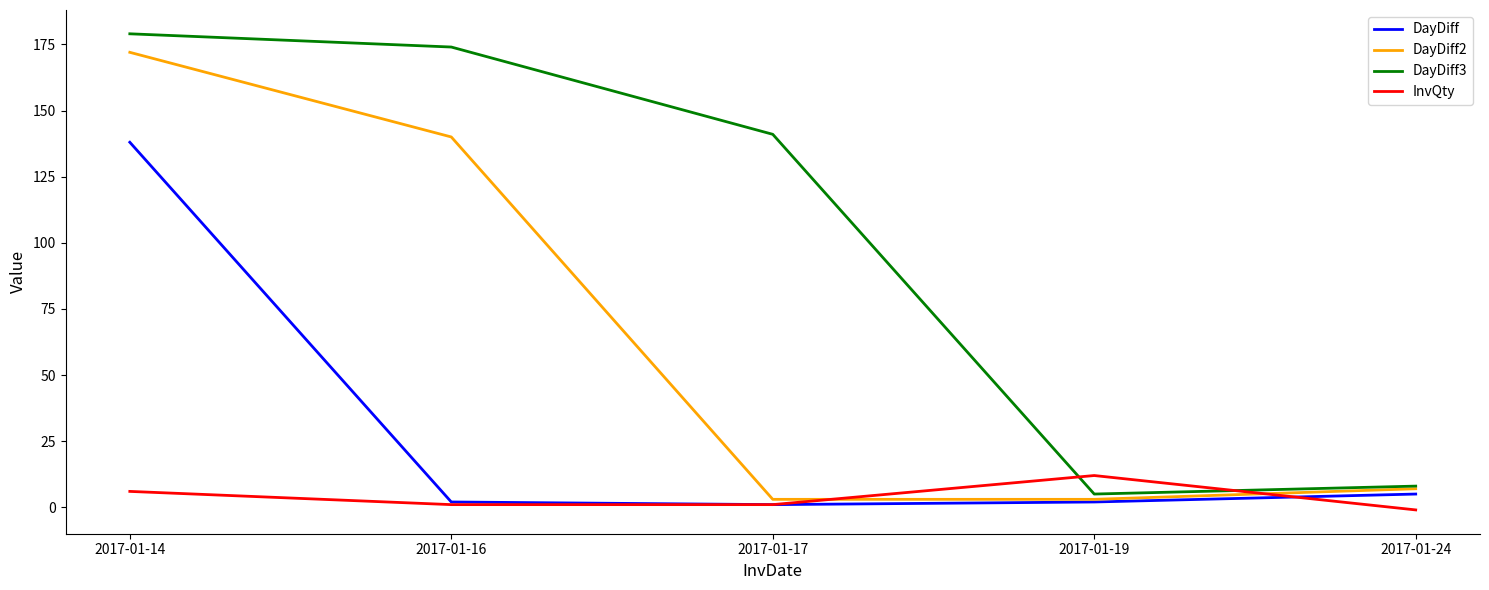

What is the difference between the second highest and minimum values in the DayDiff3 series?

169